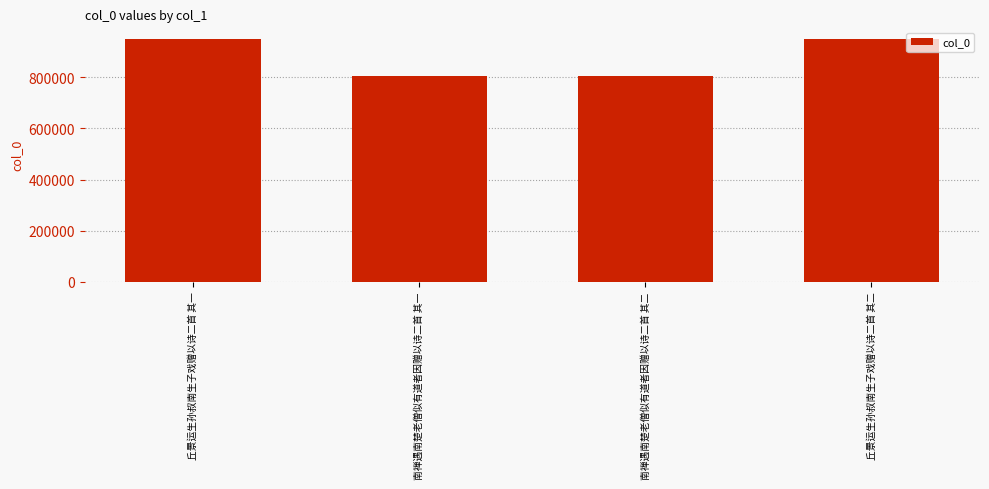

What is the change in value from 丘景运生孙叔南生子戏赠以诗二首 其一 to 南禅遇南楚老僧似有道者因赠以诗二首 其二?

-142662